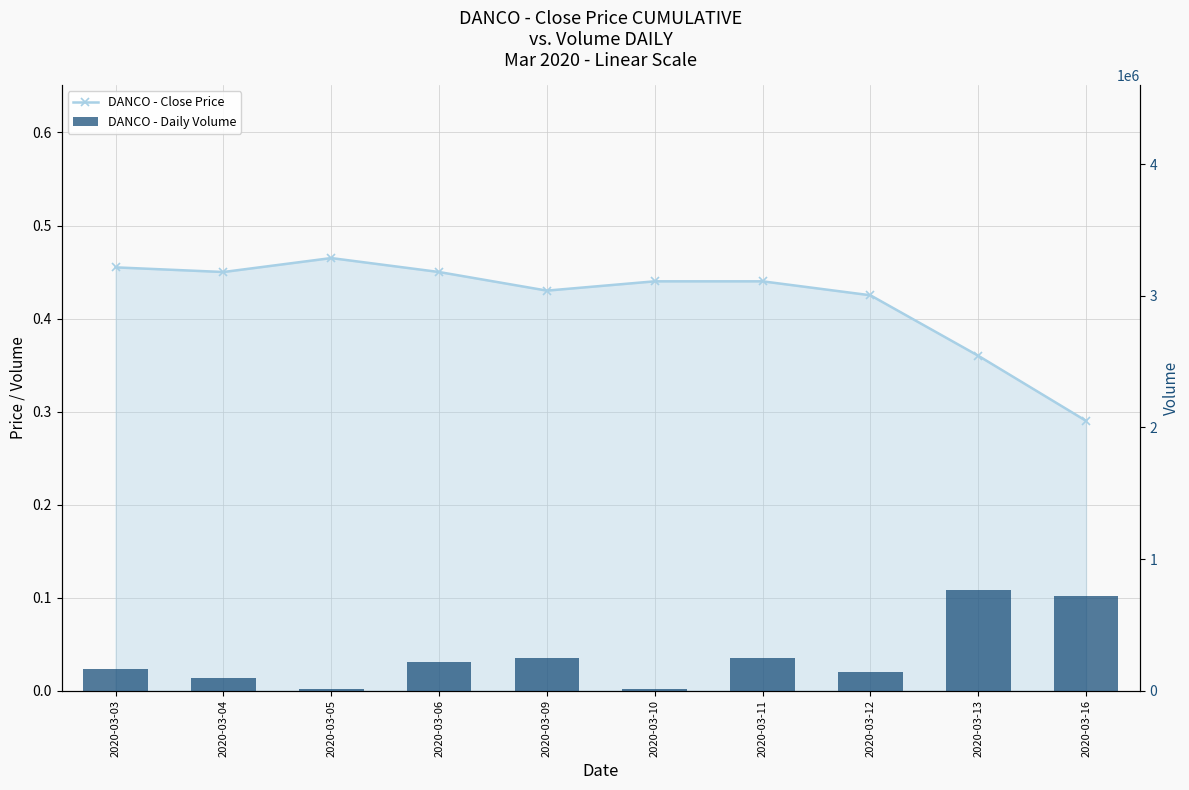

What is the sum of the DANCO - Daily Volume values at 2020-03-06 and 2020-03-16?

938300.0